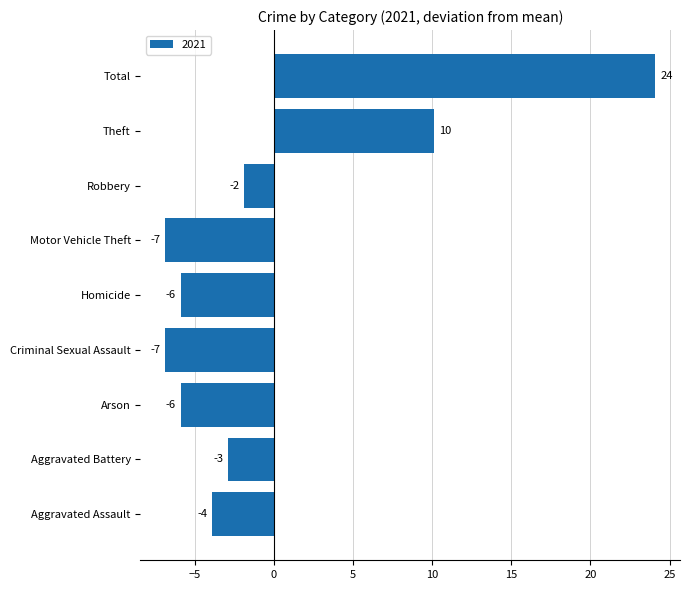

Does the chart contain any negative values?

Yes